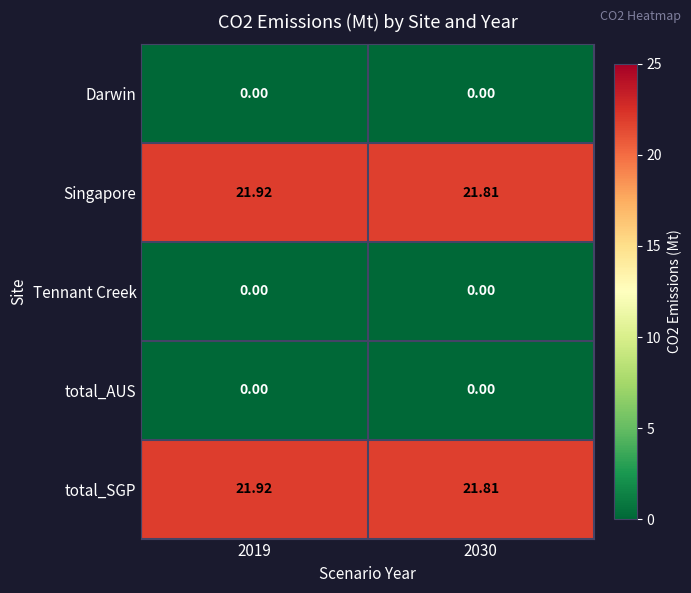

Count the number of data series in this chart.

5